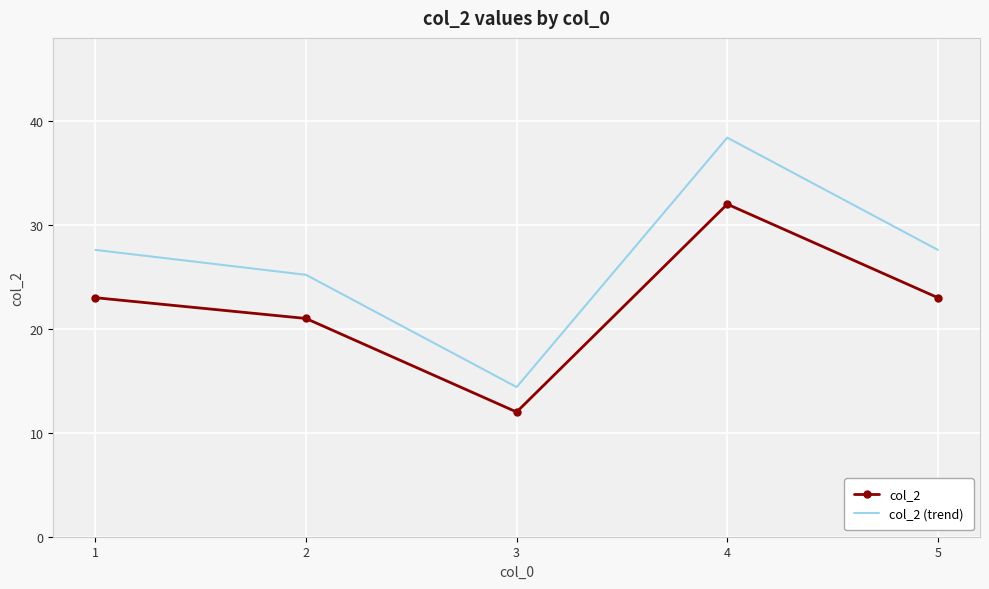

What is the total value across all series at 5?

50.6